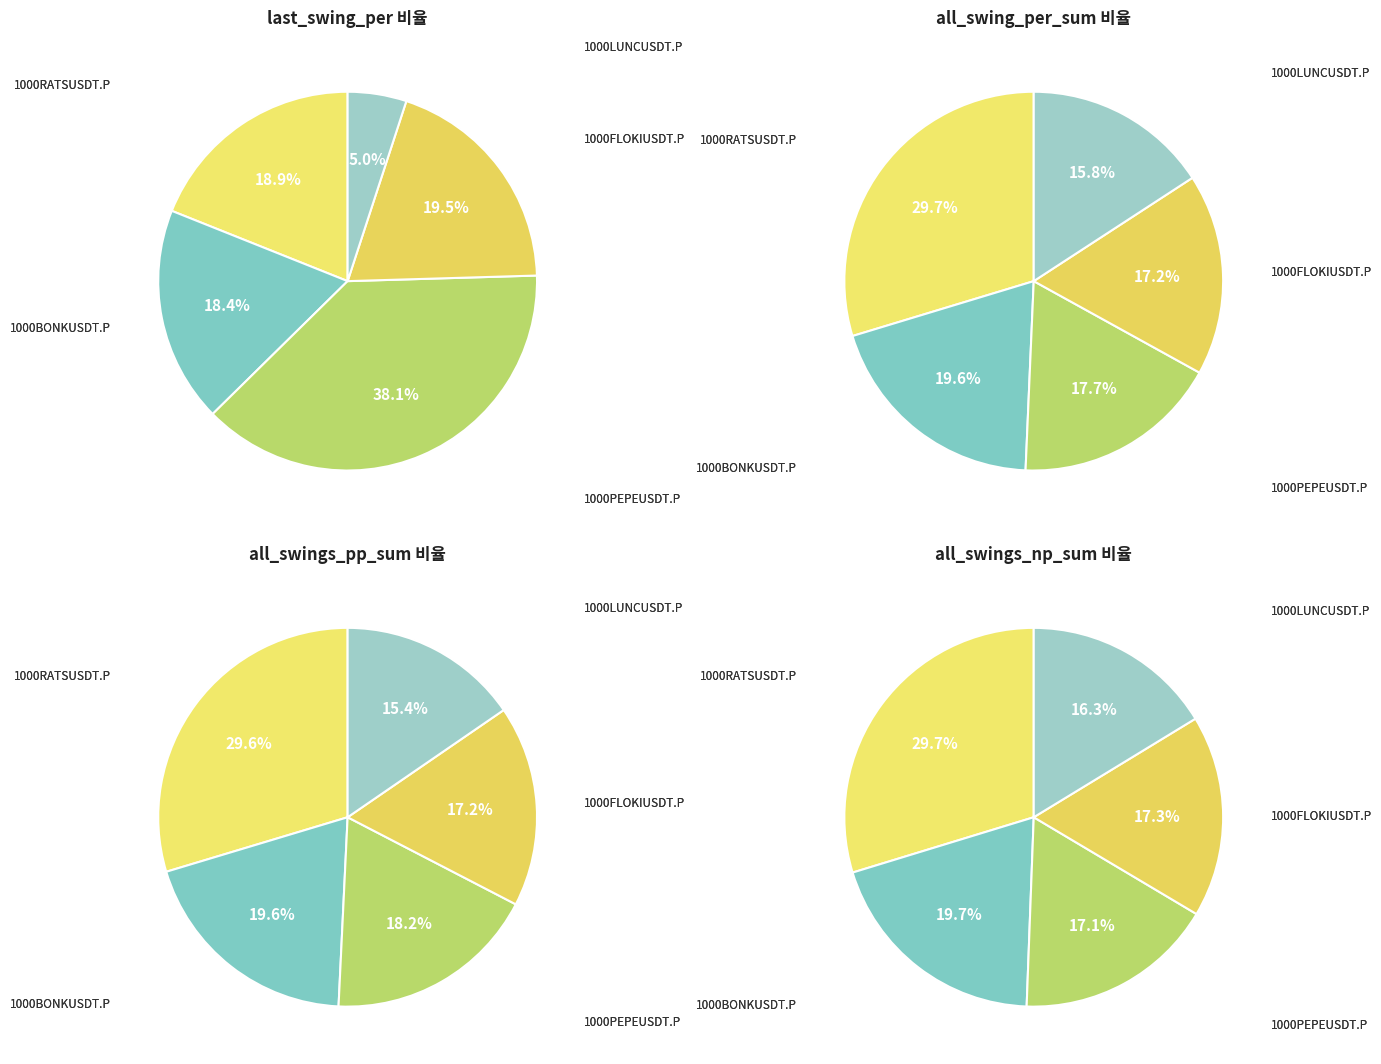

Combined, do 1000FLOKIUSDT.P and 1000PEPEUSDT.P account for over 50%?

Yes